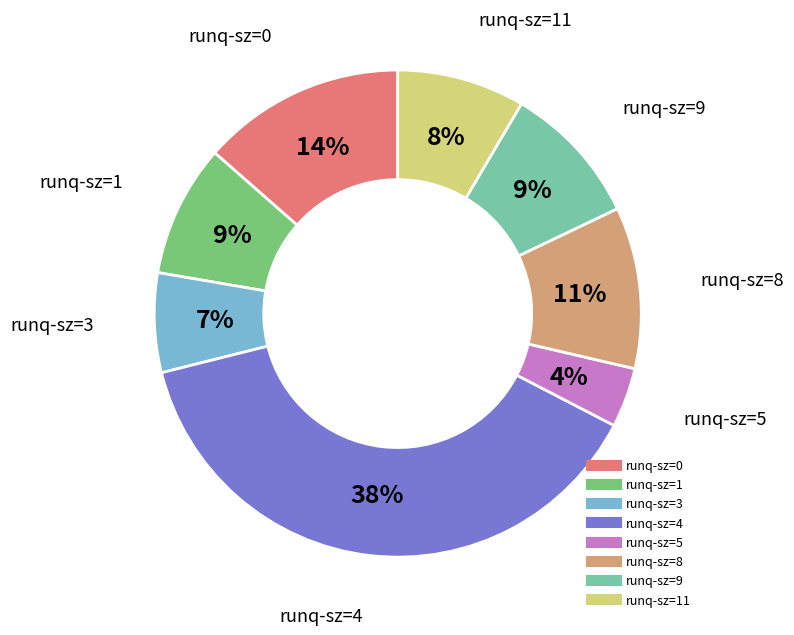

Is there a majority slice in this chart?

No